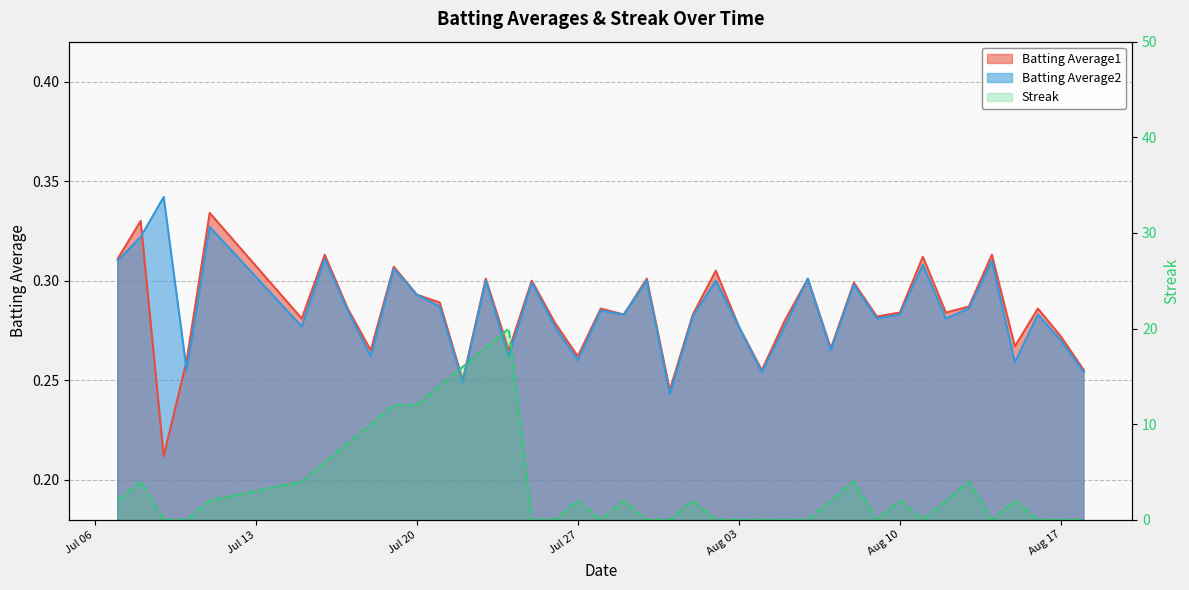

How many intersections are there between Batting Average2 and Streak?

17